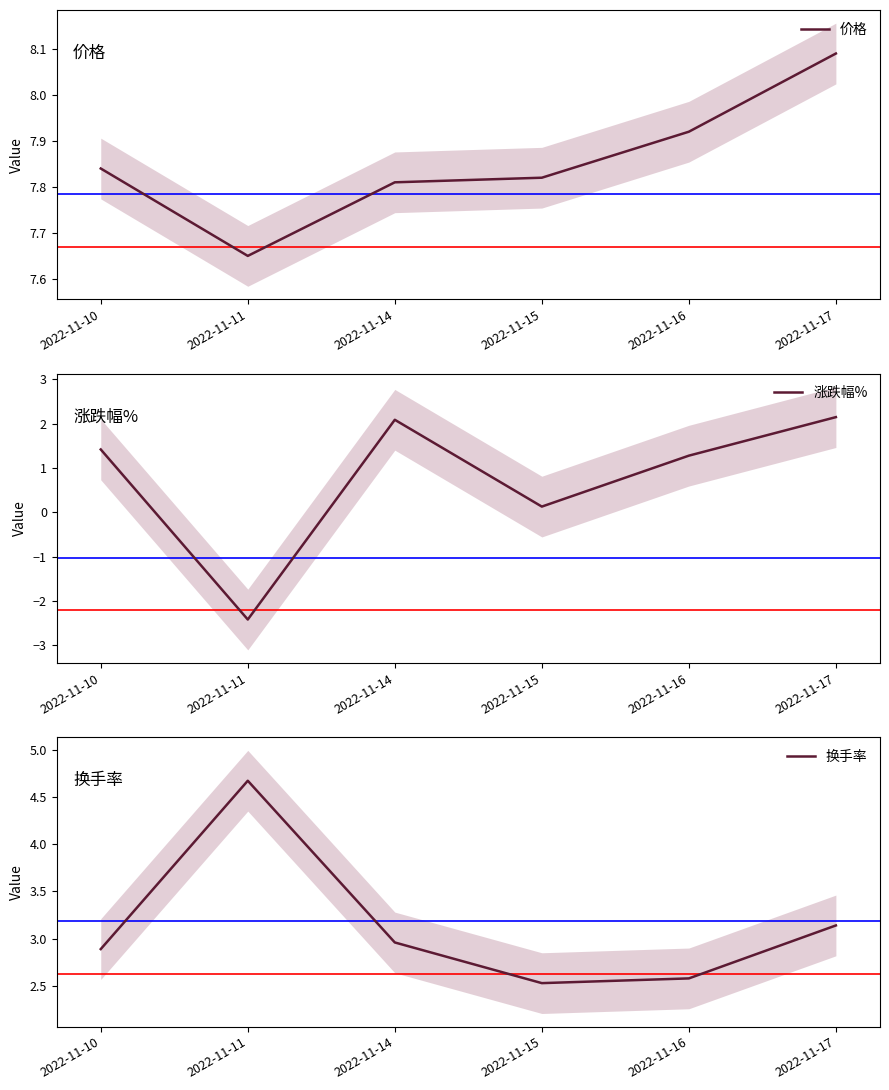

How many lines are shown in the chart?

3